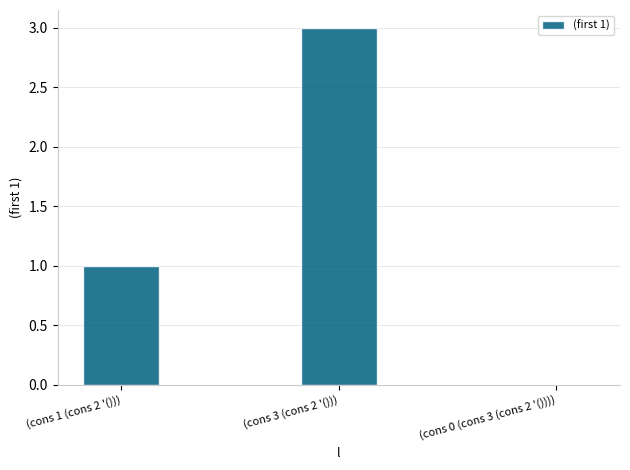

Is it true that the value at (cons 1 (cons 2 '())) is 0?

False